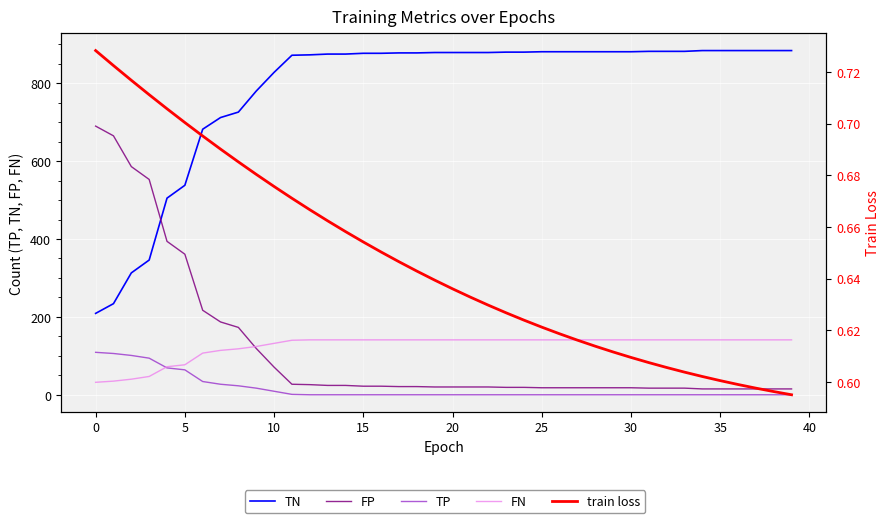

What is the sum of all FN values?

4986.0